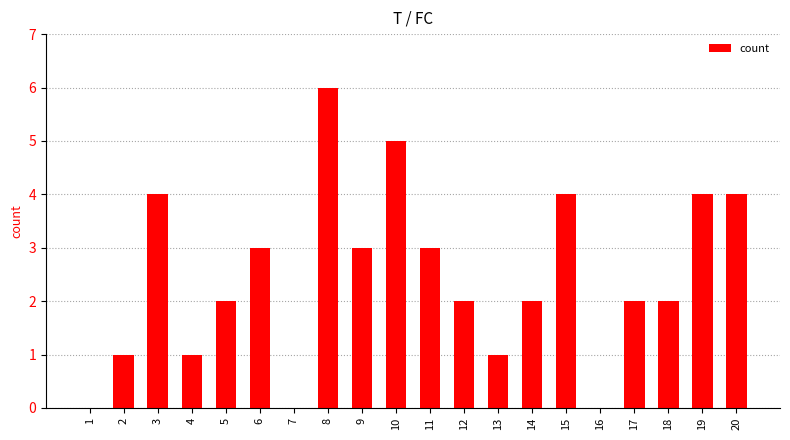

The chart shows a value of 0 at 17. True or false?

False